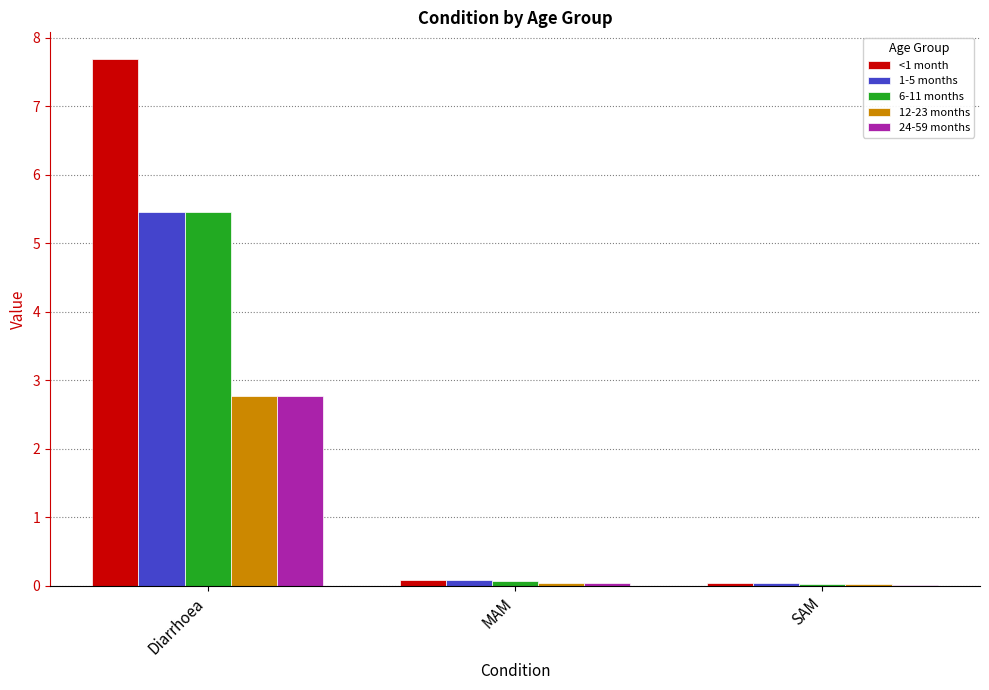

What is the sum of all <1 month values?

7.8